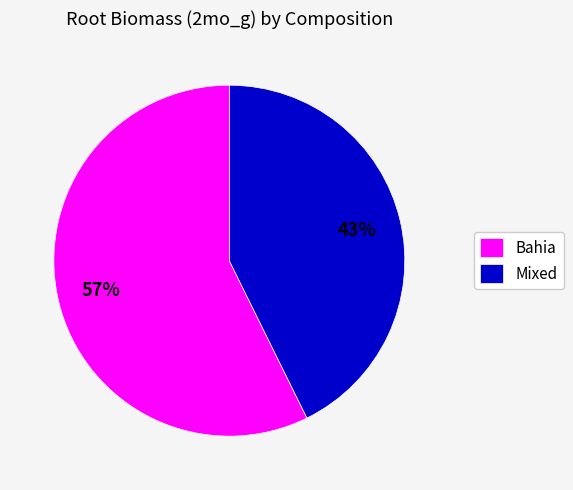

To the nearest percent, what is the average slice percentage?

50%